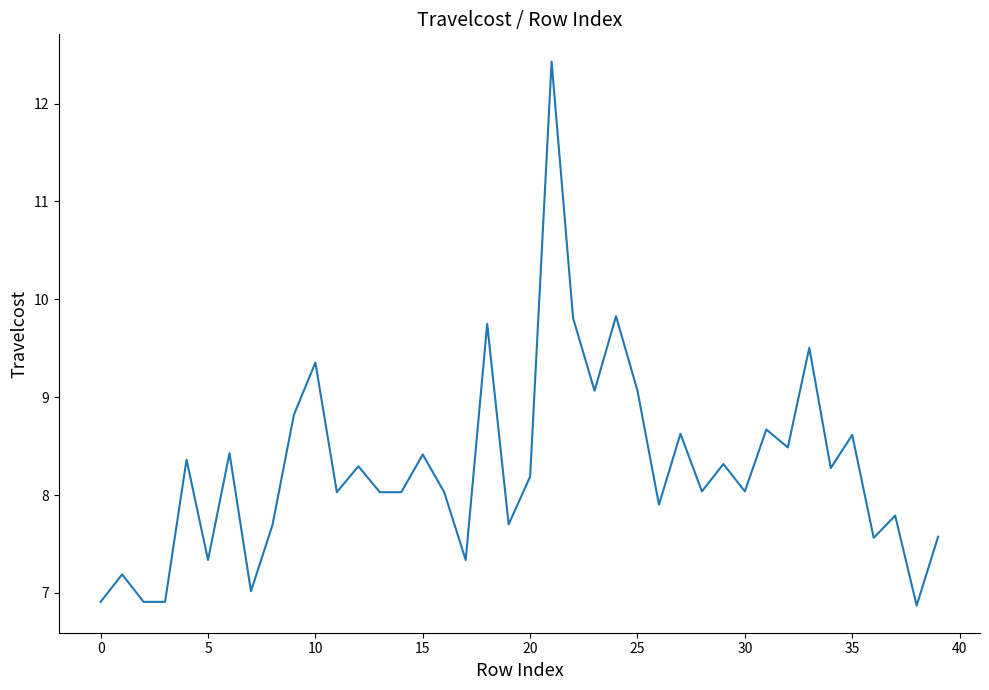

What is the average value?

8.3